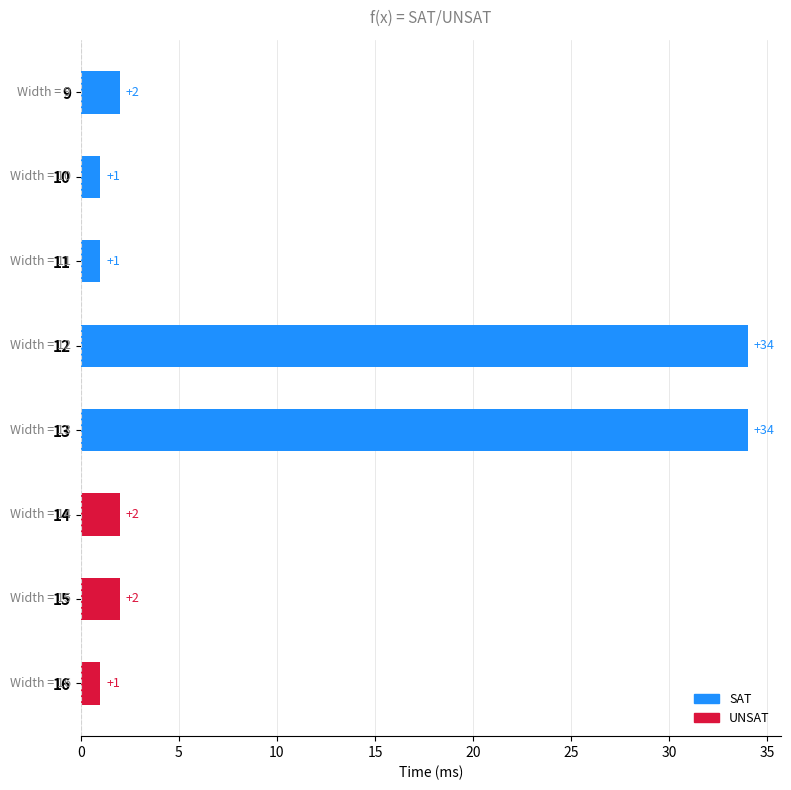

How many values are below 2?

3